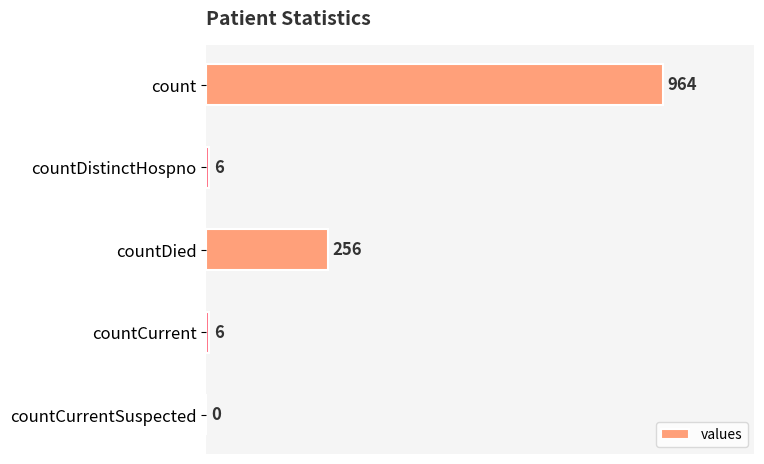

The chart shows a value of 6 at countCurrent. True or false?

True